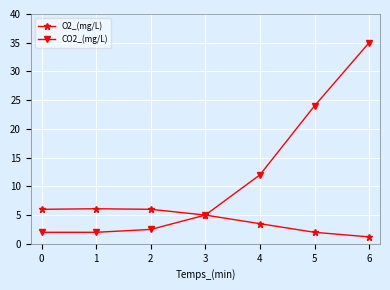

Read the CO2_(mg/L) value at 5.

24.0